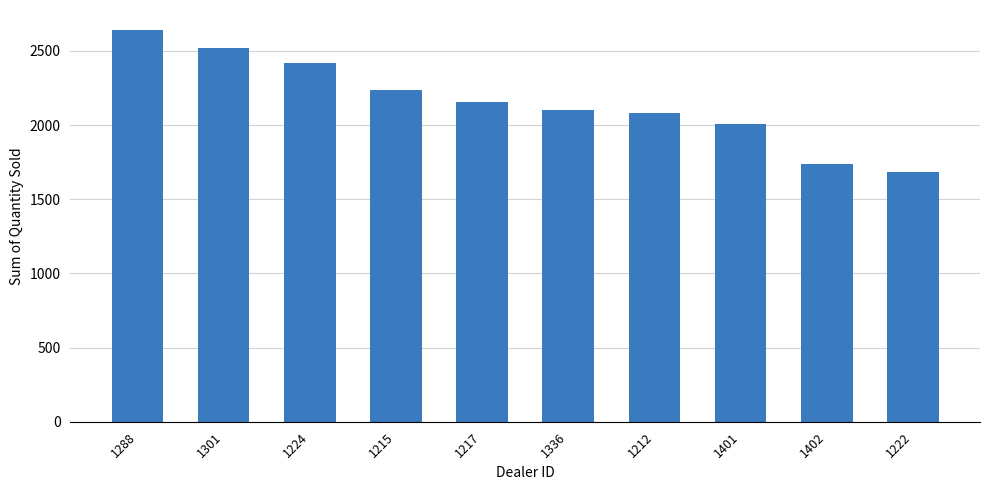

Which label corresponds to the smallest value in the chart?

1222